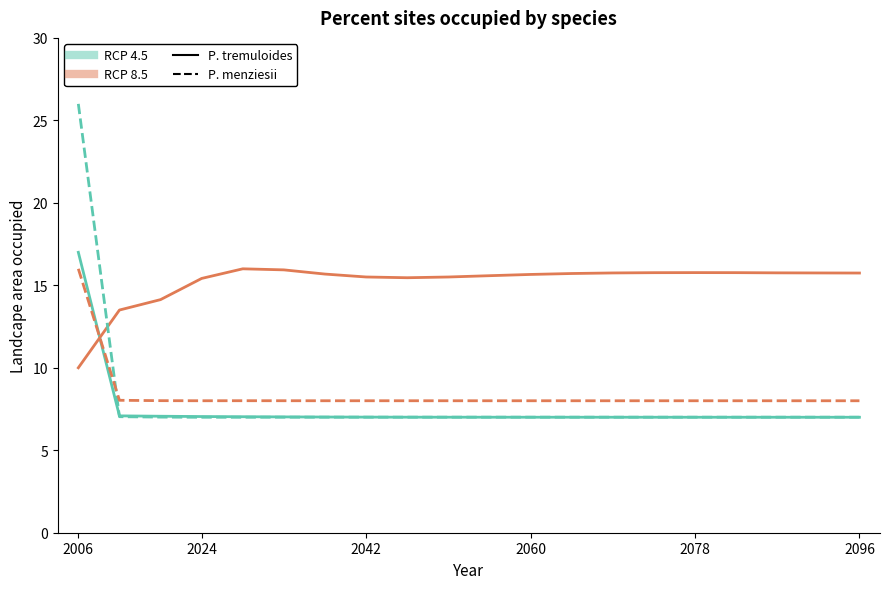

What is the smallest value displayed?

7.0